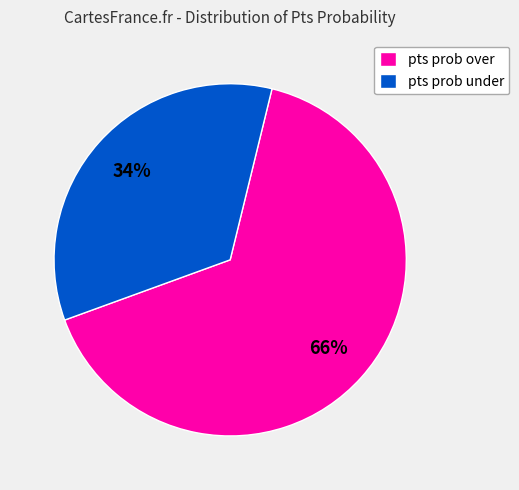

Rank the categories by value from highest to lowest.

pts prob over, pts prob under